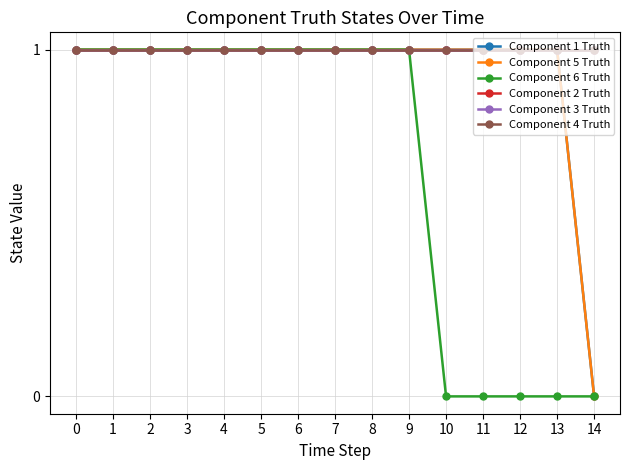

What is the average value of the Component 1 Truth series?

1